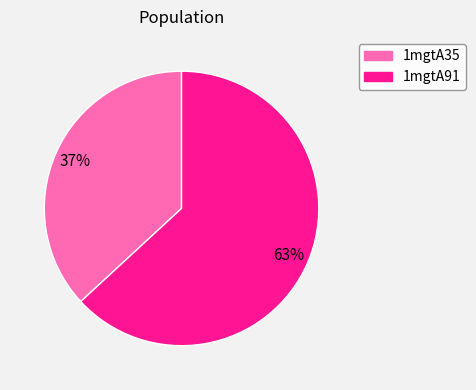

What is the largest slice in the pie chart?

1mgtA91